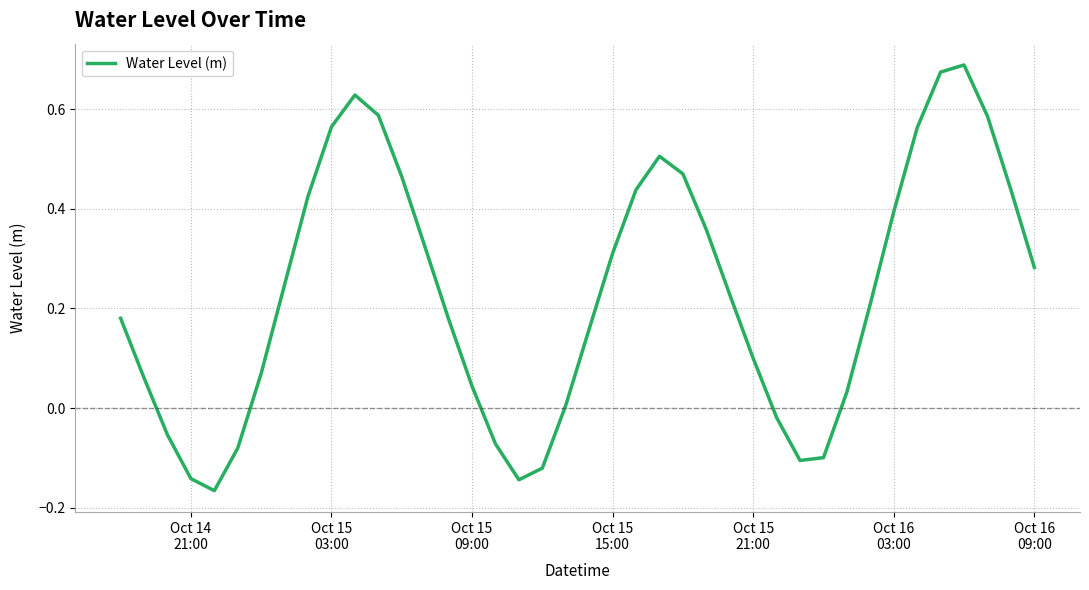

What is the difference between the maximum and minimum values?

0.9